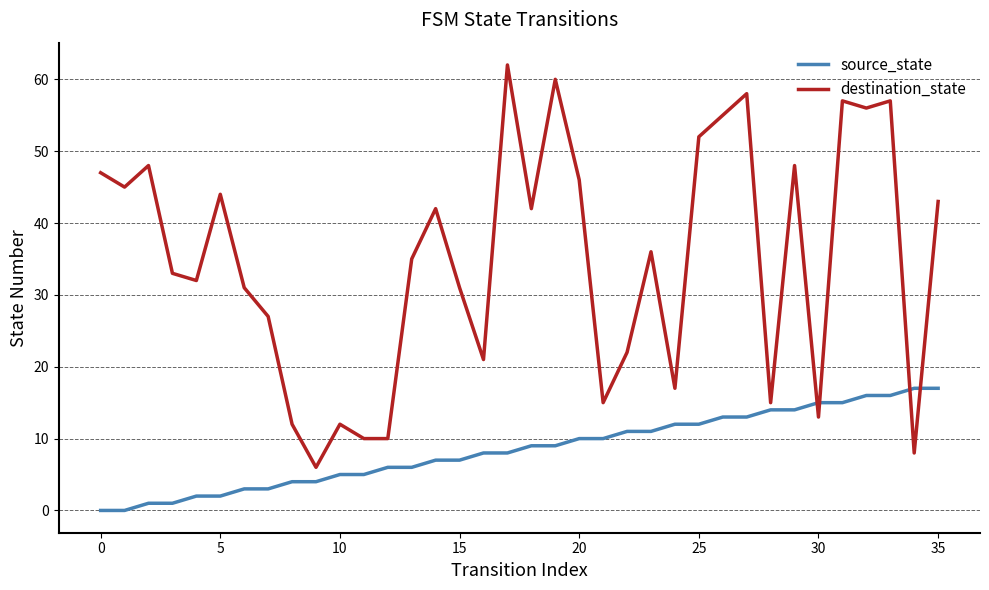

True or false: destination_state and source_state cross at least once.

True